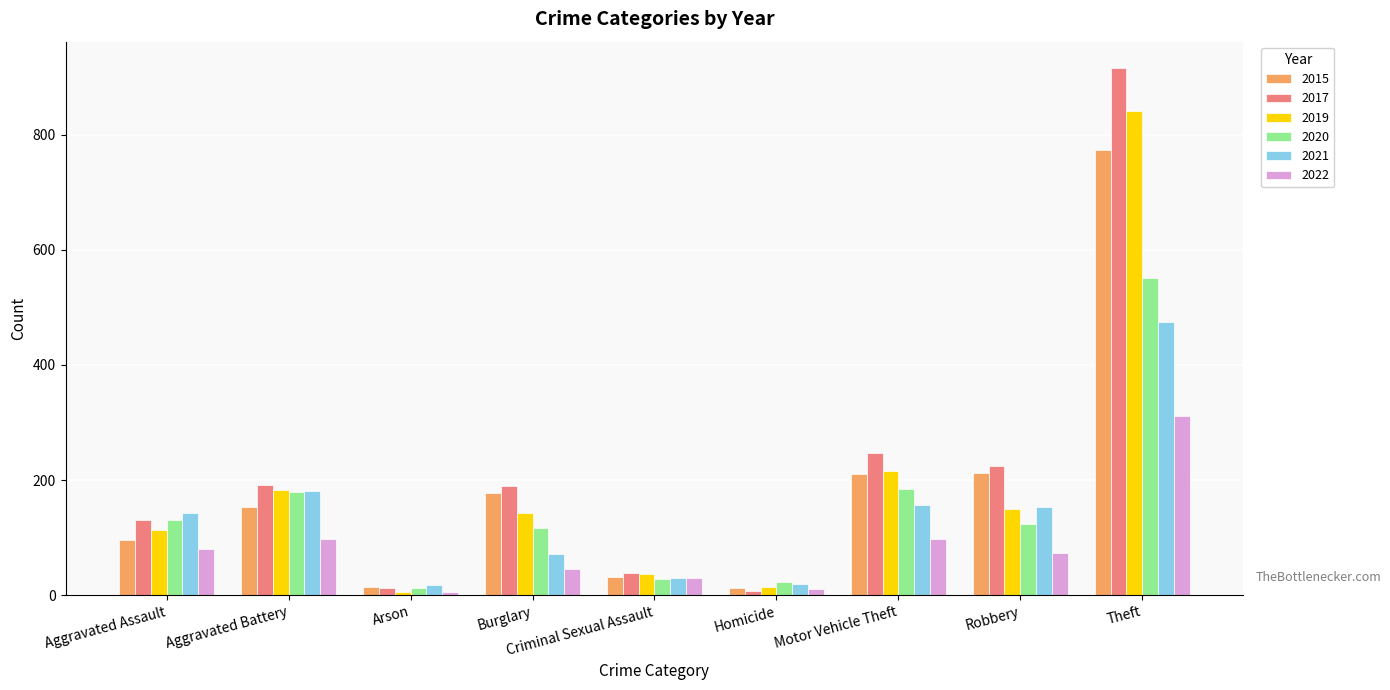

What is the average value of the 2015 series?

187